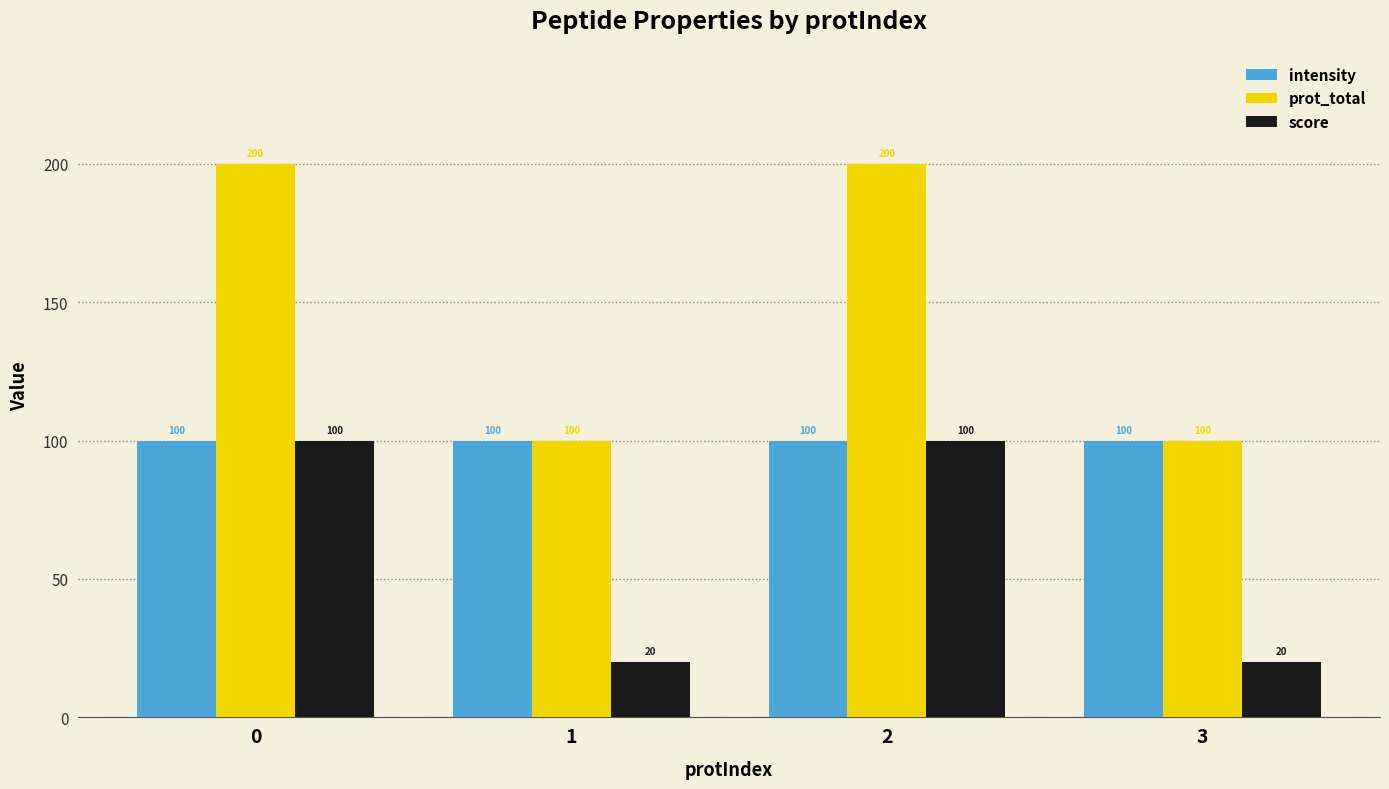

How many bars are there in total?

12